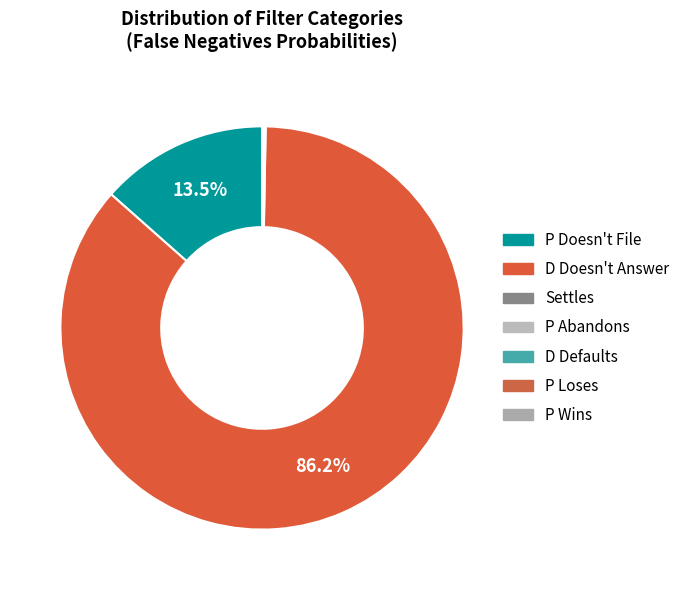

Combined, do D Doesn't Answer and P Abandons account for over 50%?

Yes